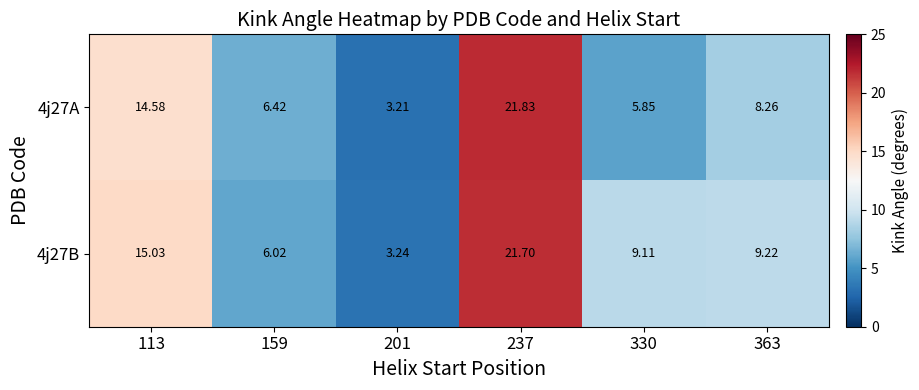

Between 201 and 330, which series saw the biggest shift?

4j27B